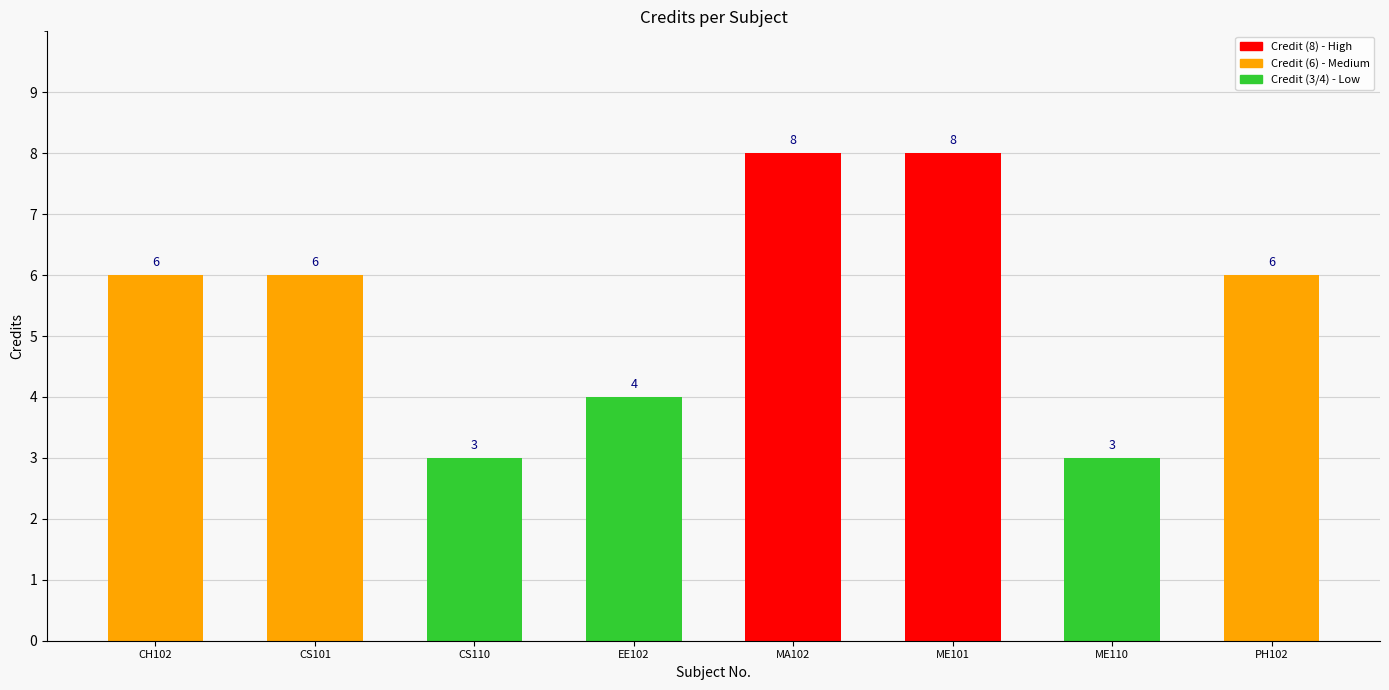

How many values are below 6?

3